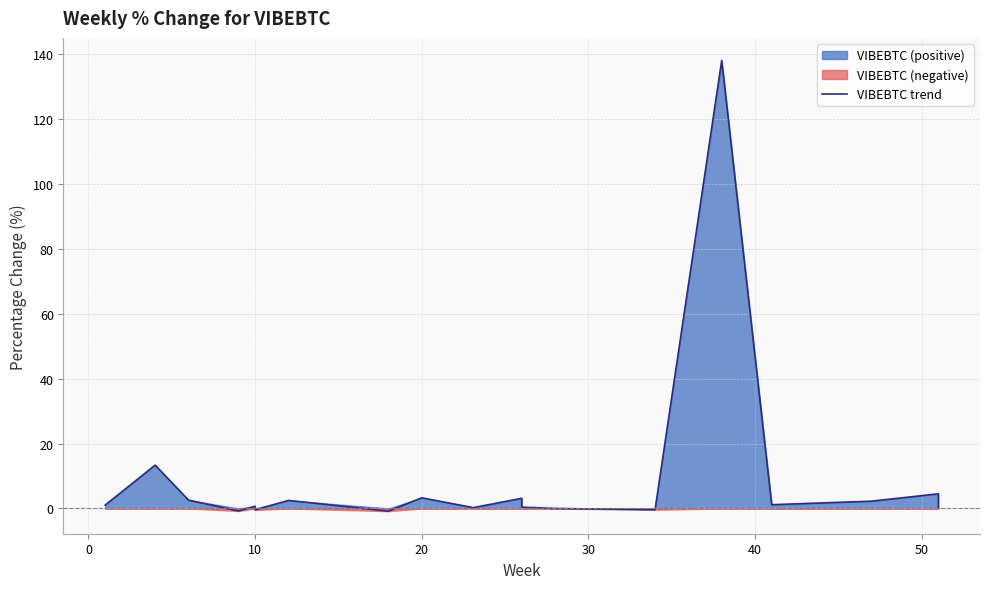

True or false: the data shows 7.6 at 0.

False